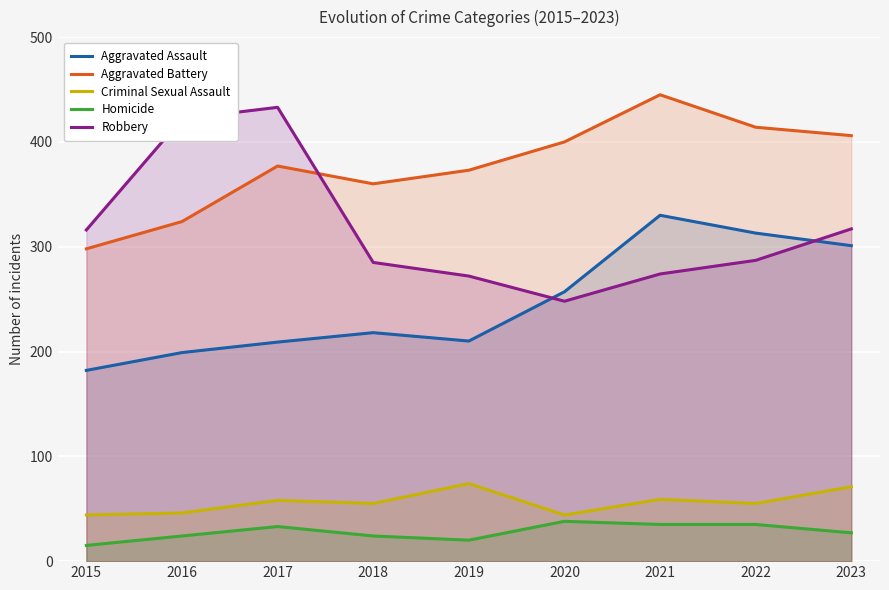

The value of Robbery at 2017 is 433. True or false?

True